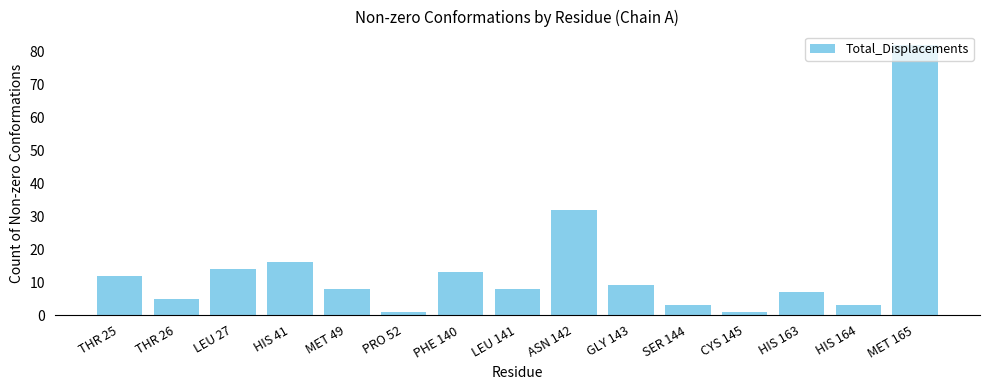

Reading left to right, transcribe all the data shown in this chart.

12	5	14	16	8	1	13	8	32	9	3	1	7	3	82